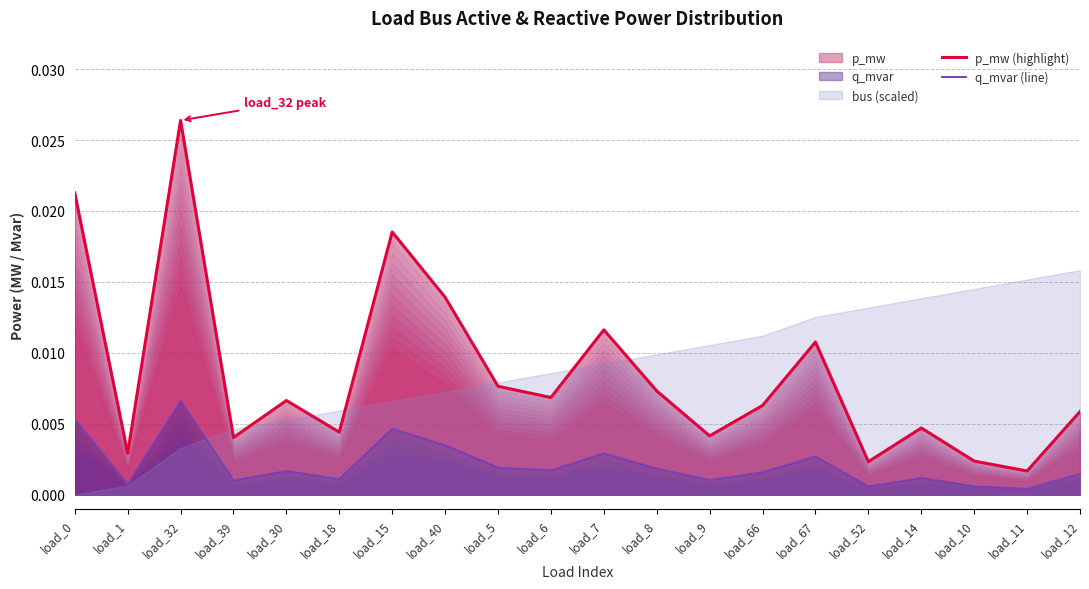

What is the sum of all p_mw (highlight) values?

0.2